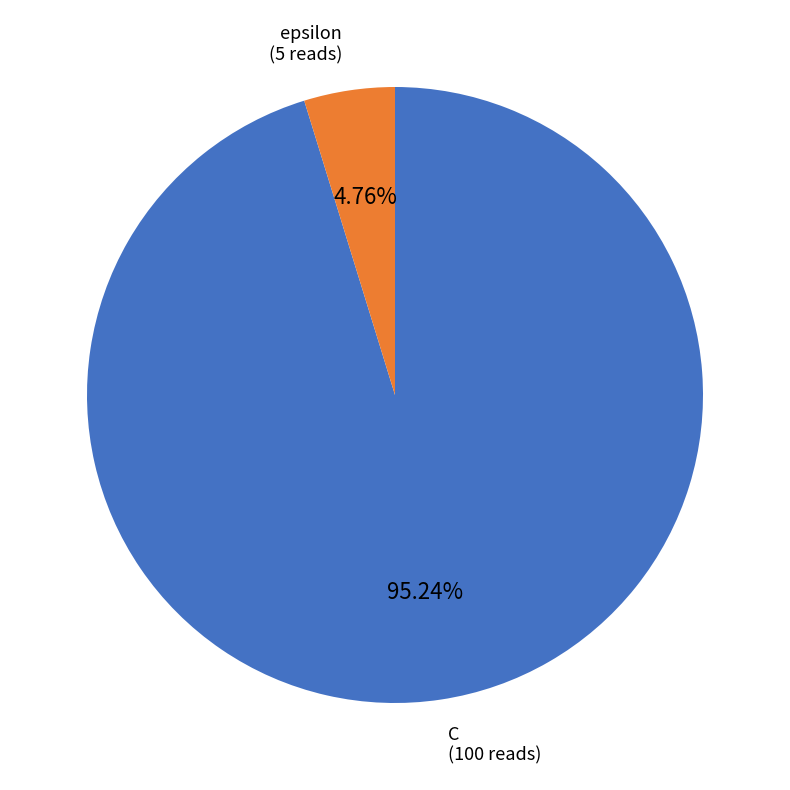

Combined, what portion of the pie is C and epsilon?

100.0%